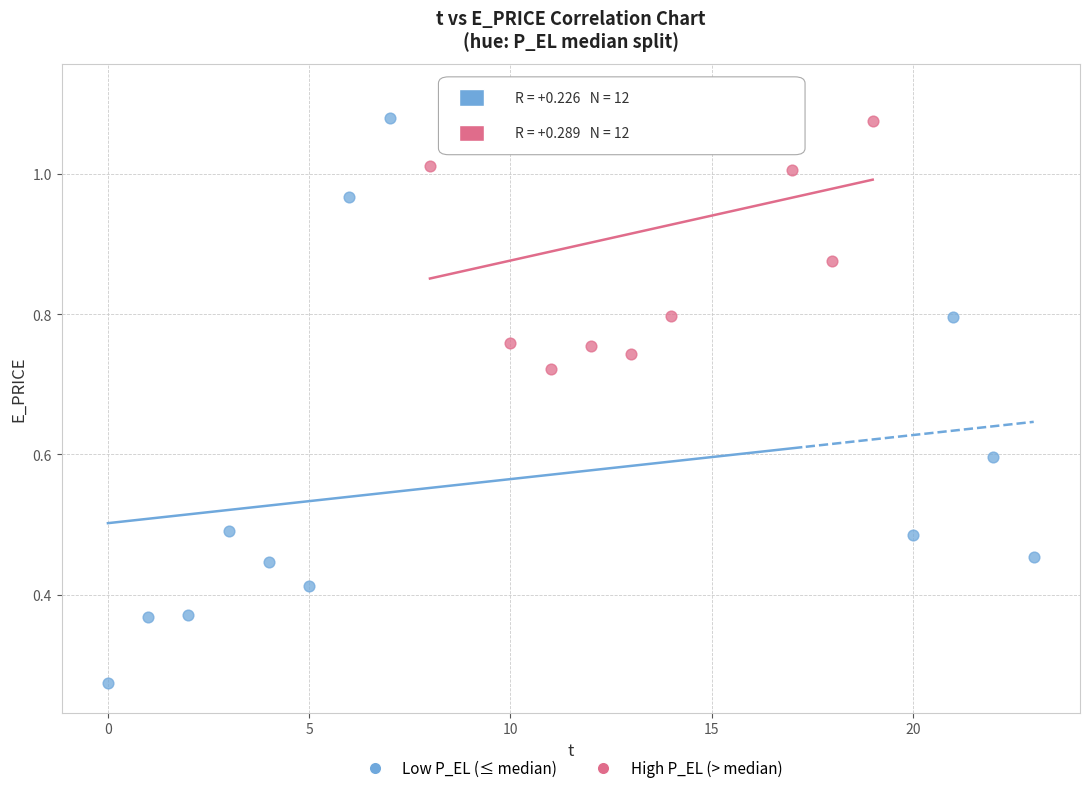

Which series has the largest Y range (max minus min)?

Low P_EL (≤ median)